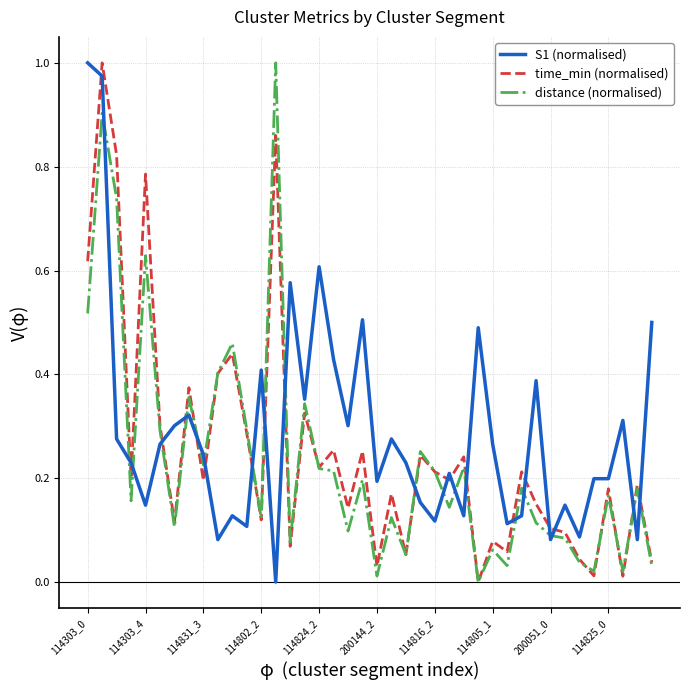

After their last crossing, which series has the higher values: distance (normalised) or S1 (normalised)?

S1 (normalised)